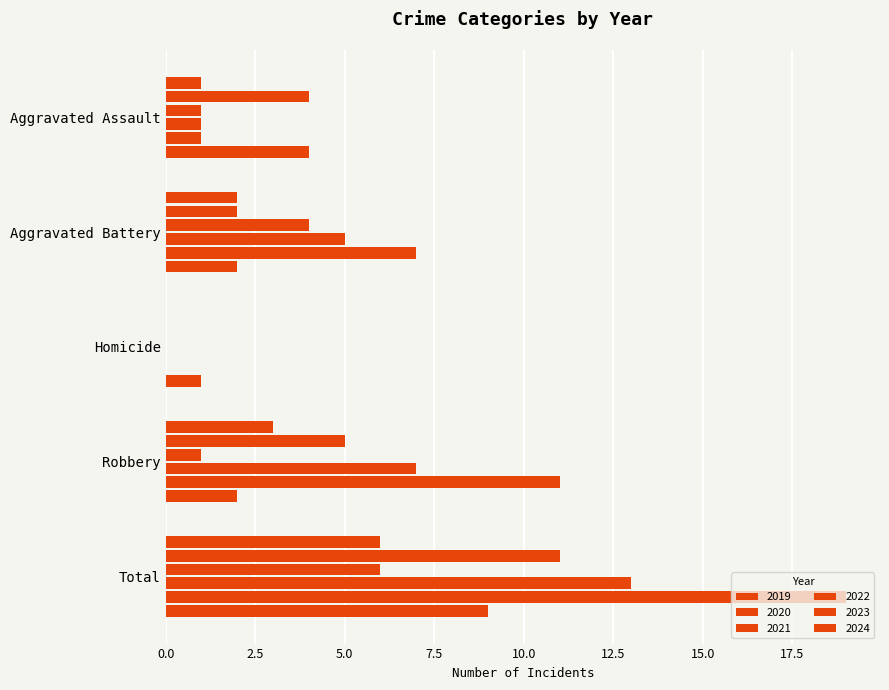

How many categories are shown in the chart?

5